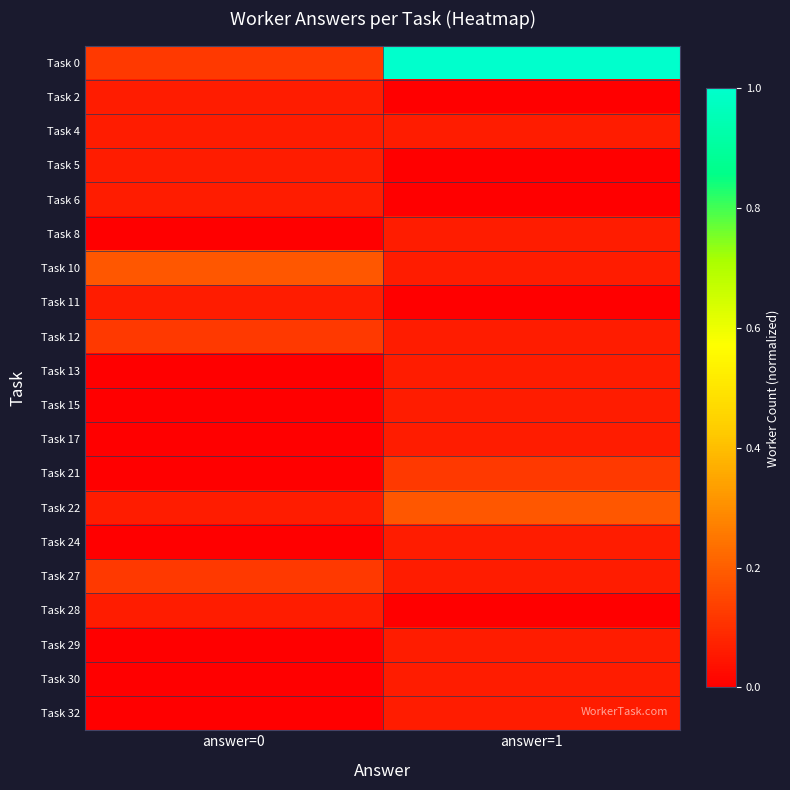

Reading left to right, extract all data points from this chart.

Task 0: answer=0=0.1	answer=1=1.0
Task 2: answer=0=0.1	answer=1=0.0
Task 4: answer=0=0.1	answer=1=0.1
Task 5: answer=0=0.1	answer=1=0.0
Task 6: answer=0=0.1	answer=1=0.0
Task 8: answer=0=0.0	answer=1=0.1
Task 10: answer=0=0.2	answer=1=0.1
Task 11: answer=0=0.1	answer=1=0.0
Task 12: answer=0=0.1	answer=1=0.1
Task 13: answer=0=0.0	answer=1=0.1
Task 15: answer=0=0.0	answer=1=0.1
Task 17: answer=0=0.0	answer=1=0.1
Task 21: answer=0=0.0	answer=1=0.1
Task 22: answer=0=0.1	answer=1=0.2
Task 24: answer=0=0.0	answer=1=0.1
Task 27: answer=0=0.1	answer=1=0.1
Task 28: answer=0=0.1	answer=1=0.0
Task 29: answer=0=0.0	answer=1=0.1
Task 30: answer=0=0.0	answer=1=0.1
Task 32: answer=0=0.0	answer=1=0.1